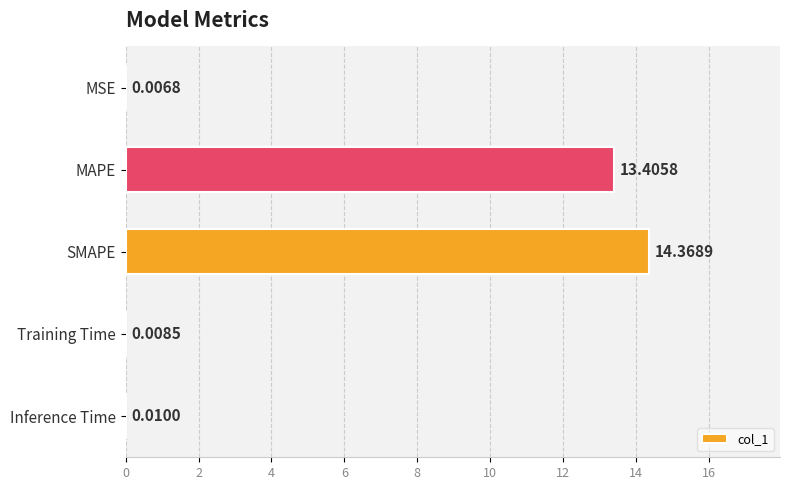

What is the change in value from MSE to SMAPE?

+14.4